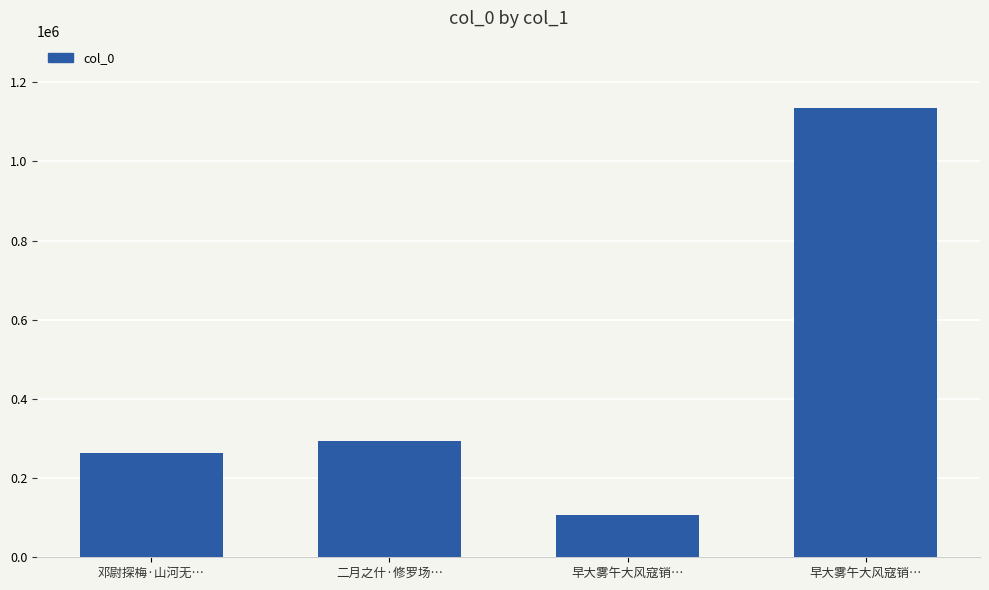

Which has a higher value, 早大雾午大风寇销… or 早大雾午大风寇销…?

早大雾午大风寇销…